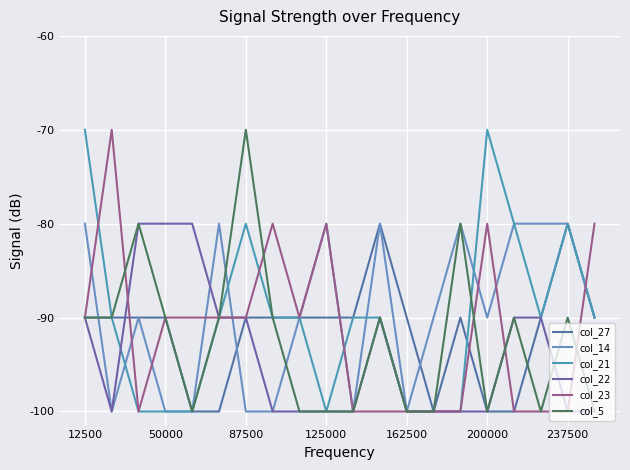

Which series ends up on top after the final intersection of col_21 and col_5?

col_21